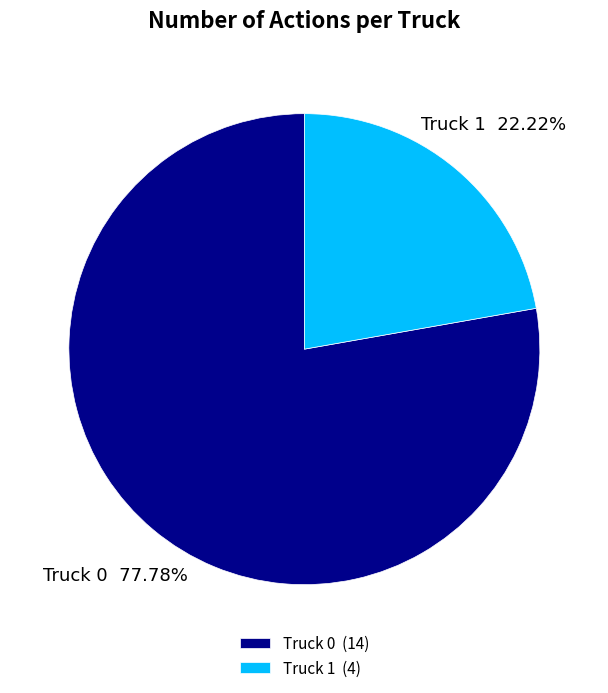

What is the ratio of the value at Truck 1 to the value at Truck 0?

0.3